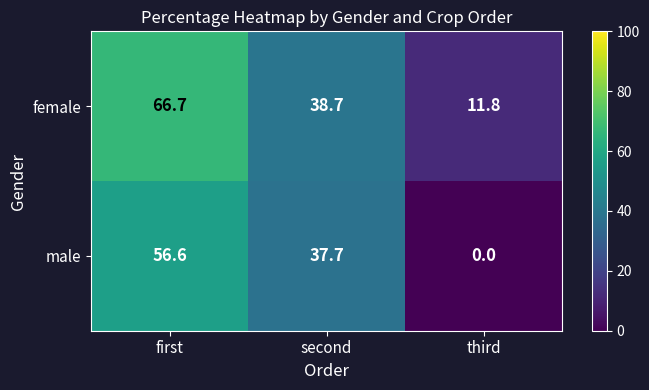

What is the difference between the female values at second and third?

26.9